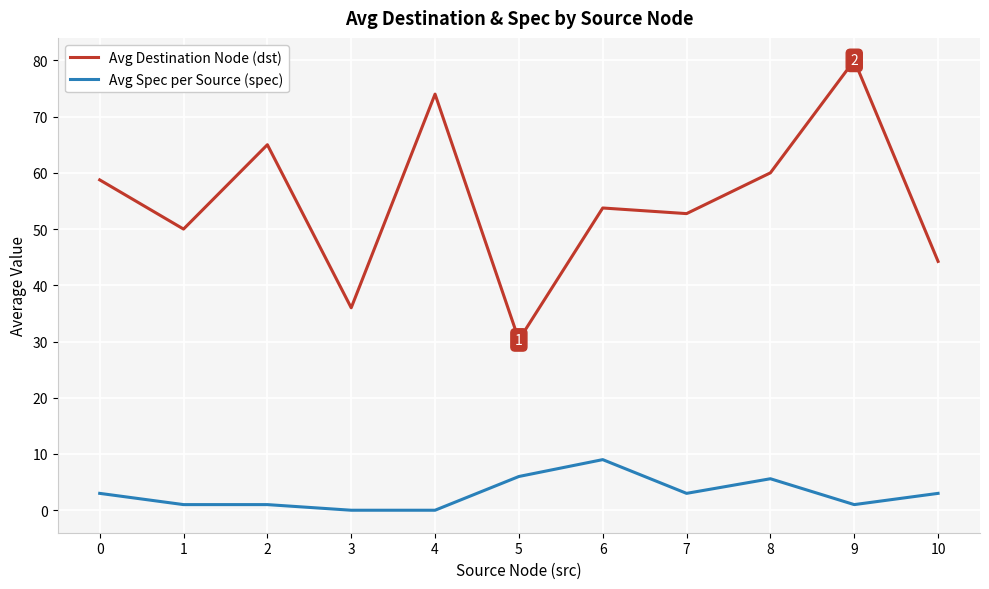

What are all the series names shown in the legend?

Avg Destination Node (dst), Avg Spec per Source (spec)